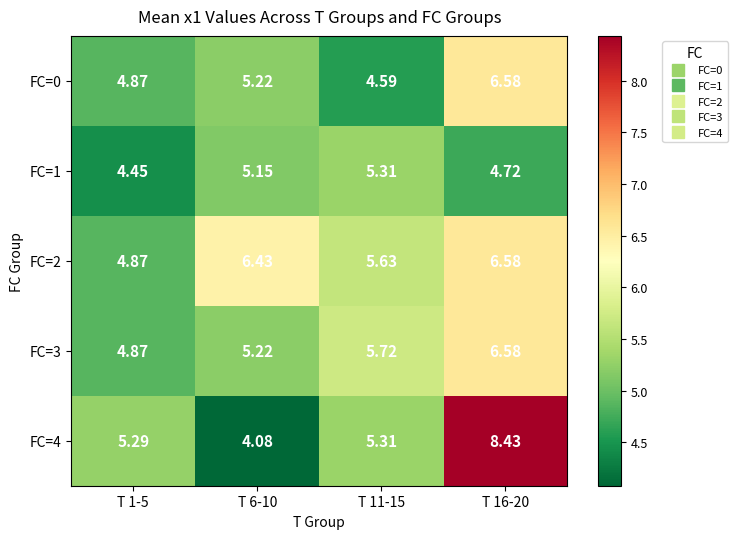

Is the value of FC=1 at T 16-20 greater than the value of FC=2 at T 1-5?

No